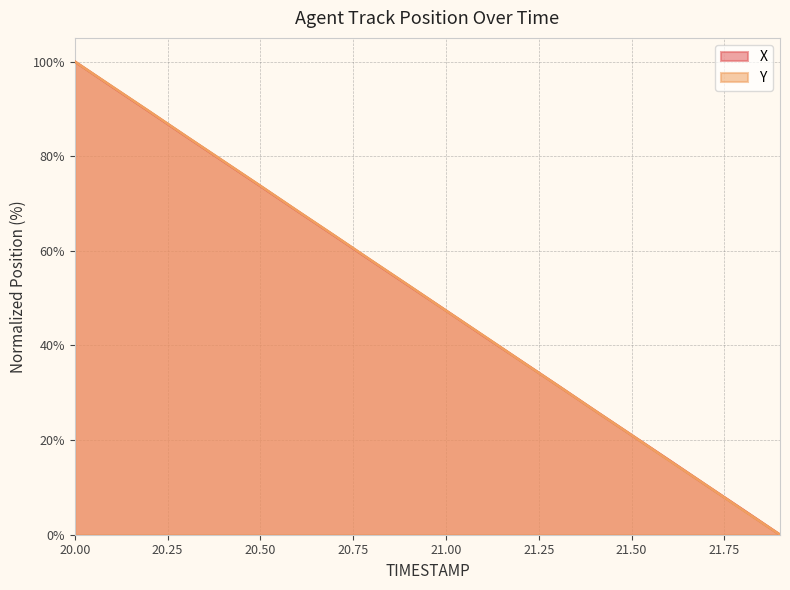

Rank the series at 21.9 from lowest to highest value.

X, Y